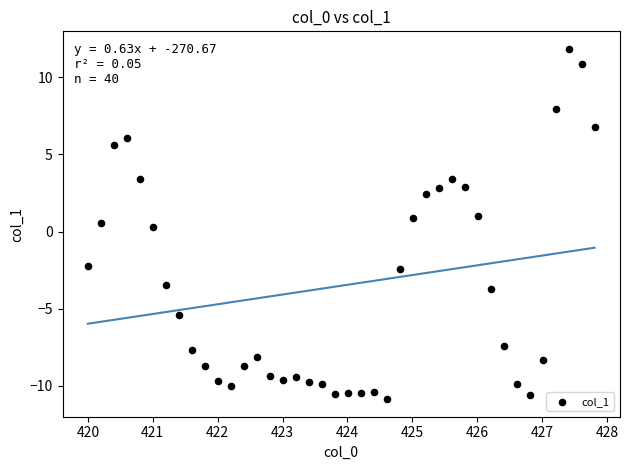

What is the range of Y values (max minus min)?

22.7